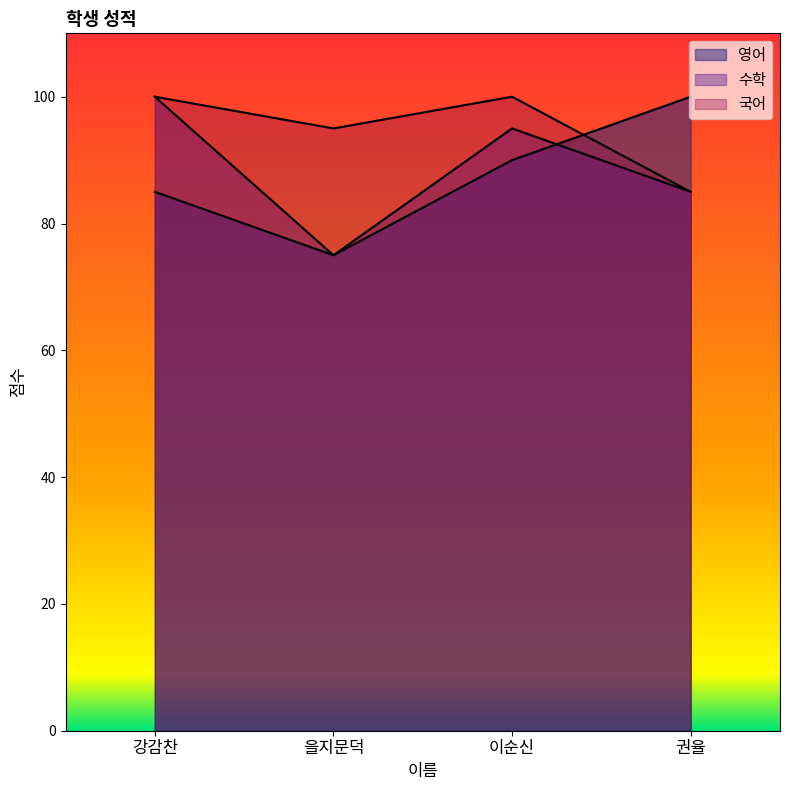

After their last crossing, which series has the higher values: 국어 or 영어?

영어